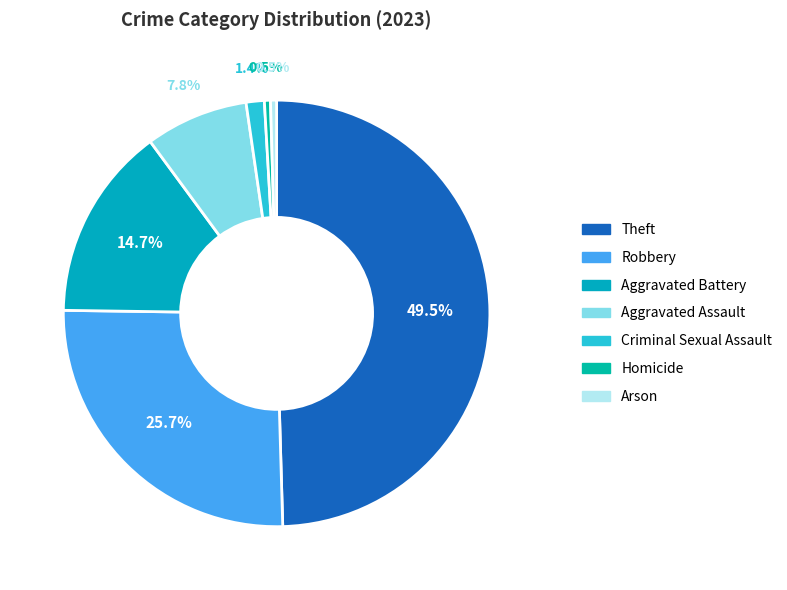

Rank the categories by value from highest to lowest.

Theft, Robbery, Aggravated Battery, Aggravated Assault, Criminal Sexual Assault, Homicide, Arson